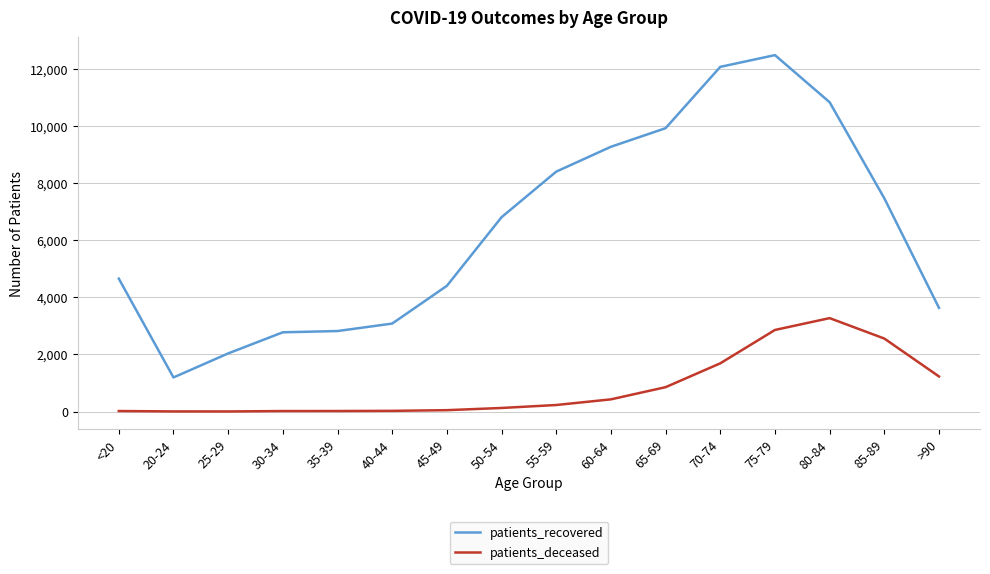

What value does the patients_recovered series have at 85-89, to the nearest 50?

7500